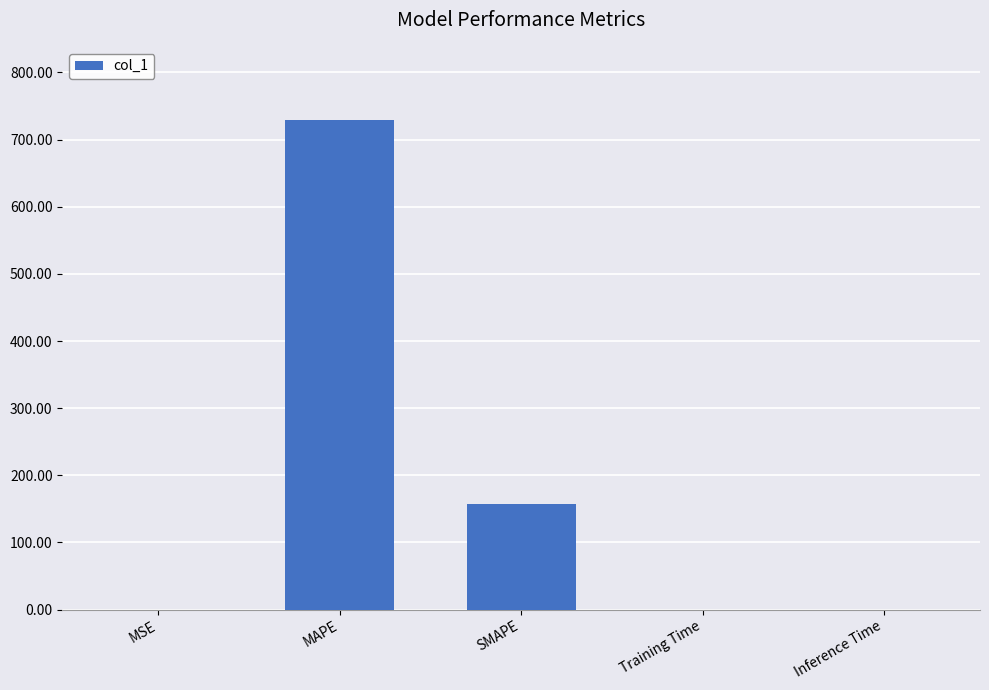

Count the number of data series in this chart.

1